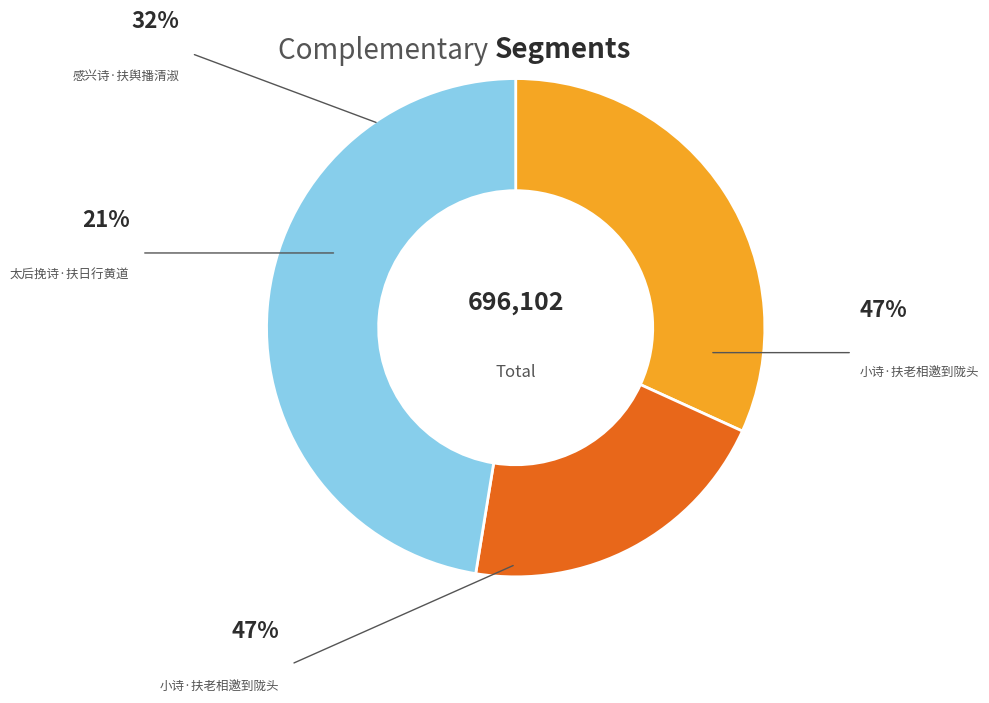

Is there any slice that represents more than half of the pie?

No